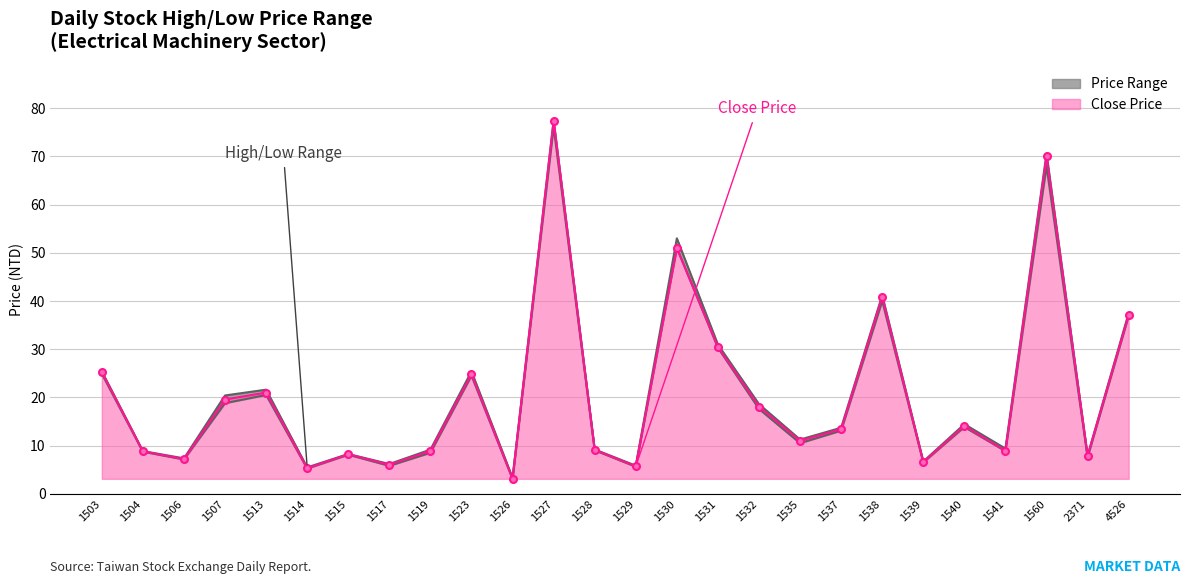

Where does the Low Price series first go above 13?

1503